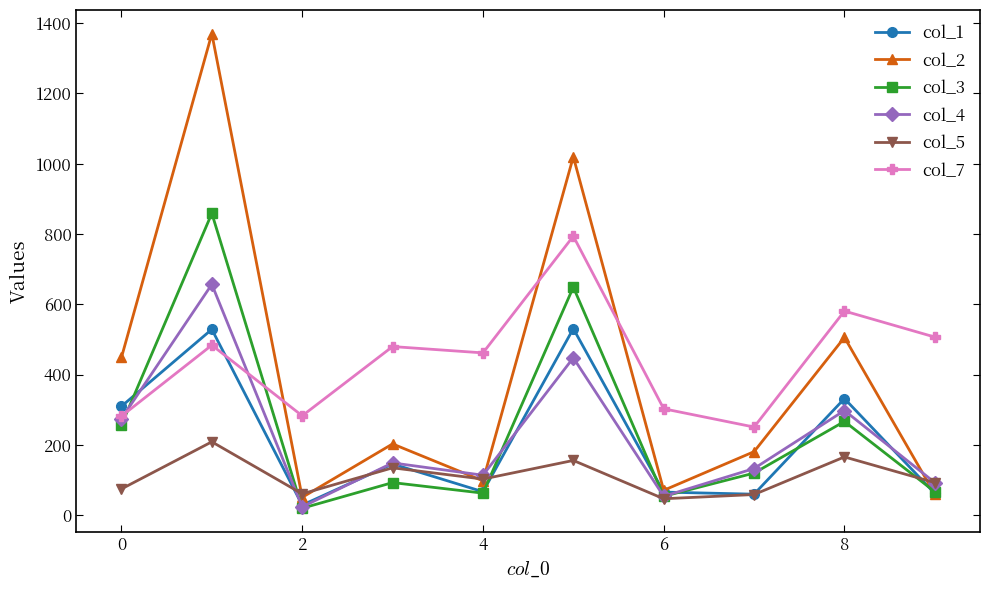

Rank the series by their maximum value, from highest to lowest.

col_2, col_3, col_7, col_4, col_1, col_5